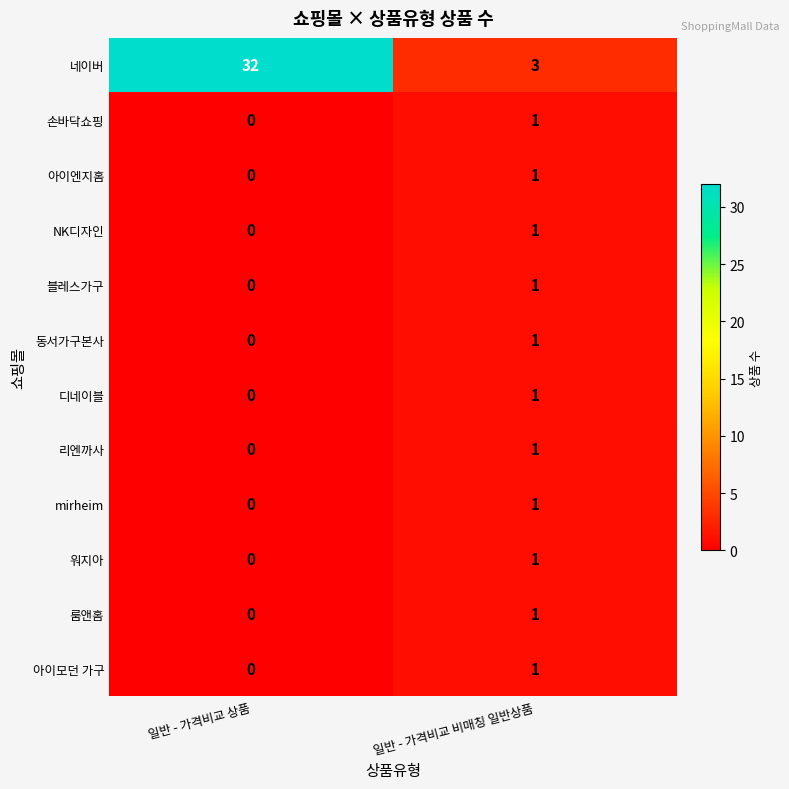

Count the number of categories in the chart.

2